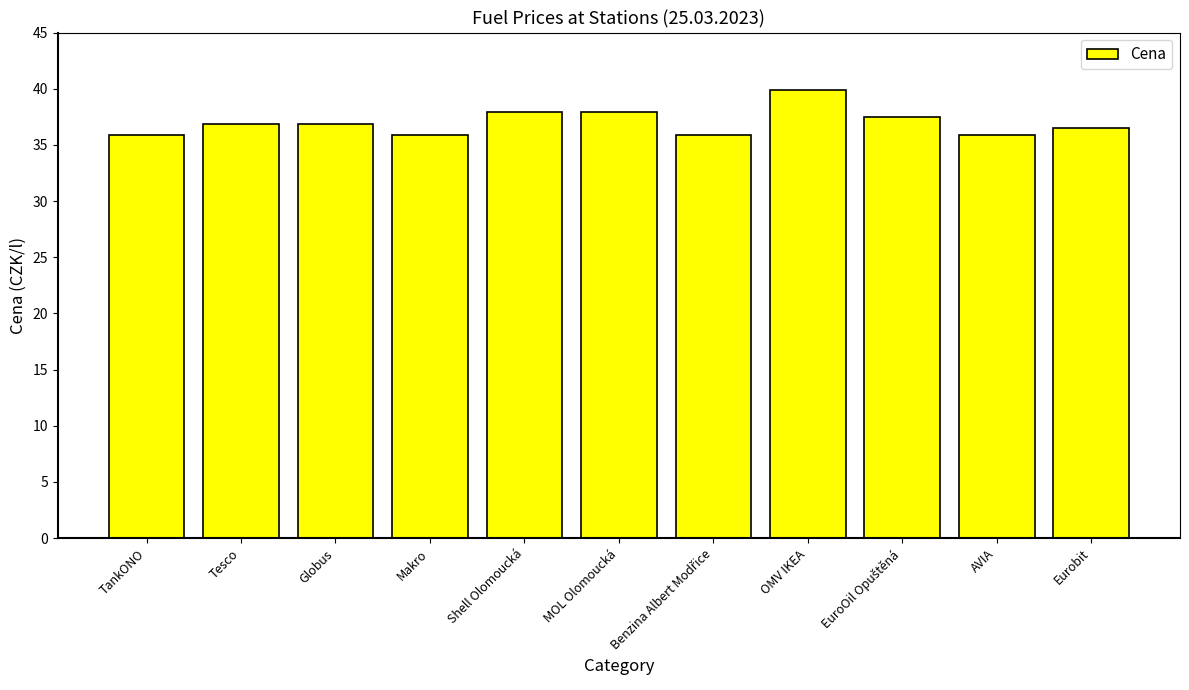

Count the number of data series in this chart.

1